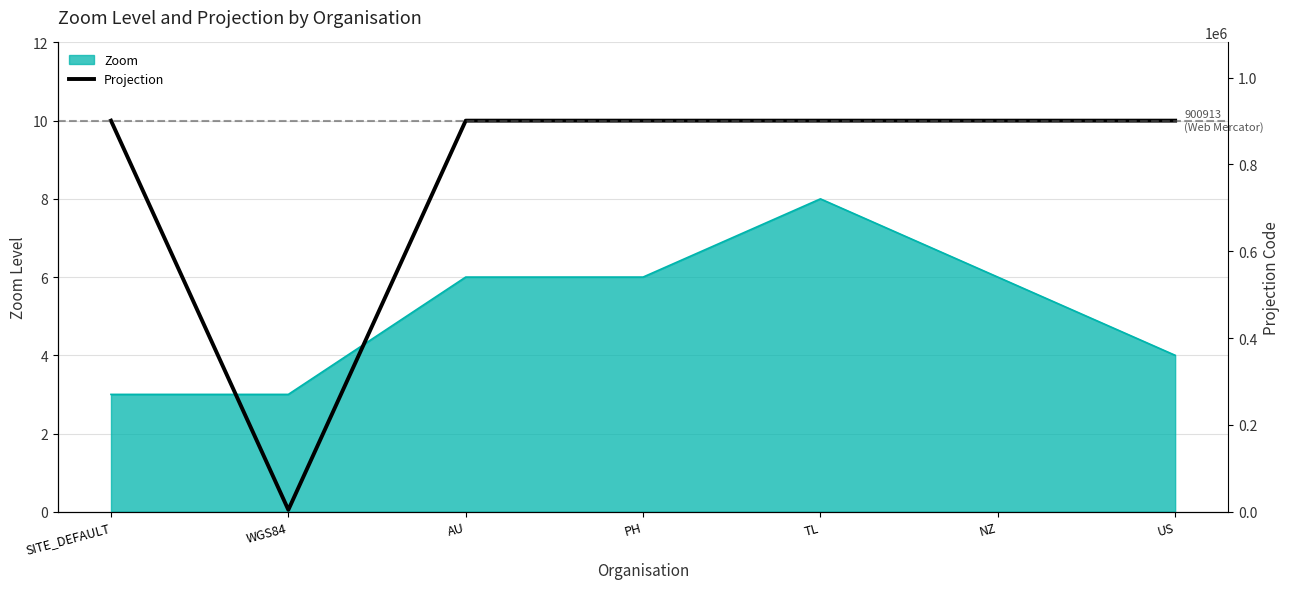

What is the label of the 5th point from the right?

AU